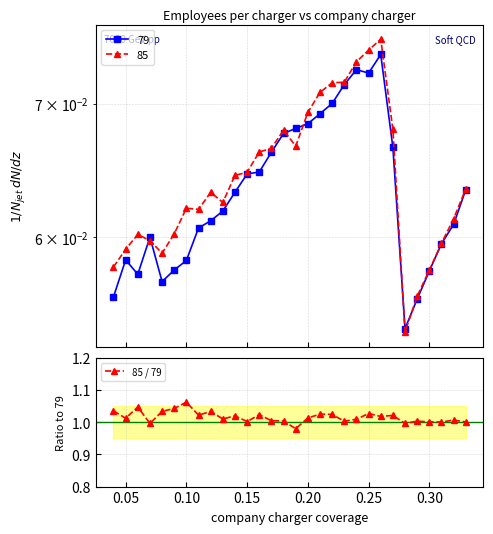

True or false: 85 / 79 has a value of 1.5 at 0.20.

False